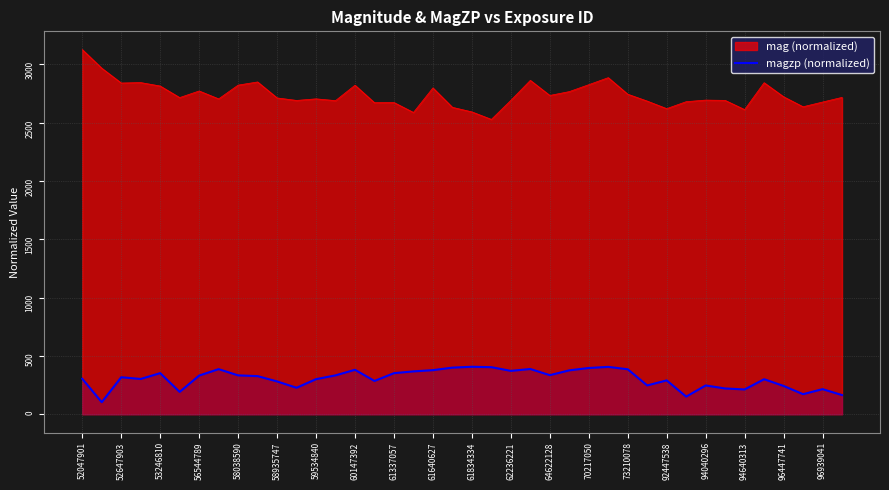

Read the magzp (normalized) value at 59534840.

301.4